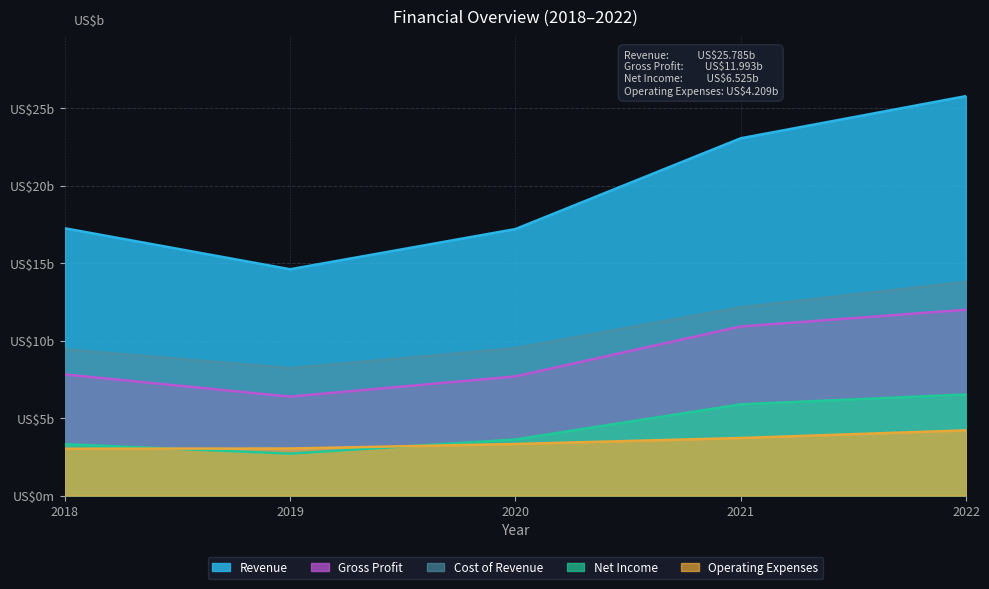

Reading right to left, extract all data points from this chart.

Revenue: 2022=25.8	2021=23.1	2020=17.2	2019=14.6	2018=17.3
Cost of Revenue: 2022=13.8	2021=12.1	2020=9.5	2019=8.2	2018=9.4
Gross Profit: 2022=12.0	2021=10.9	2020=7.7	2019=6.4	2018=7.8
Operating Expenses: 2022=4.2	2021=3.7	2020=3.3	2019=3.0	2018=3.0
Net Income: 2022=6.5	2021=5.9	2020=3.6	2019=2.7	2018=3.3